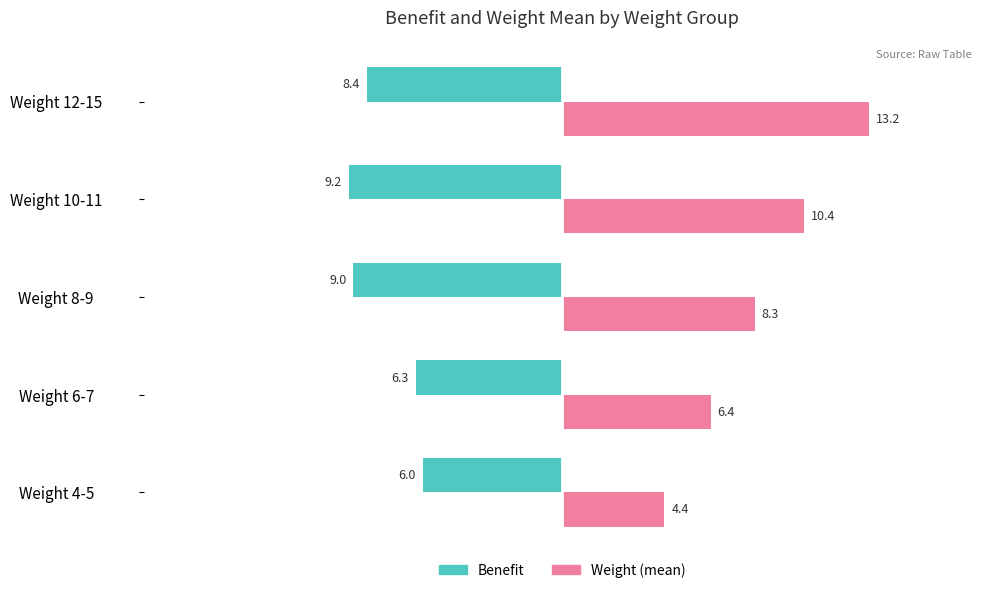

What is the sum of all Weight (mean) values?

42.7